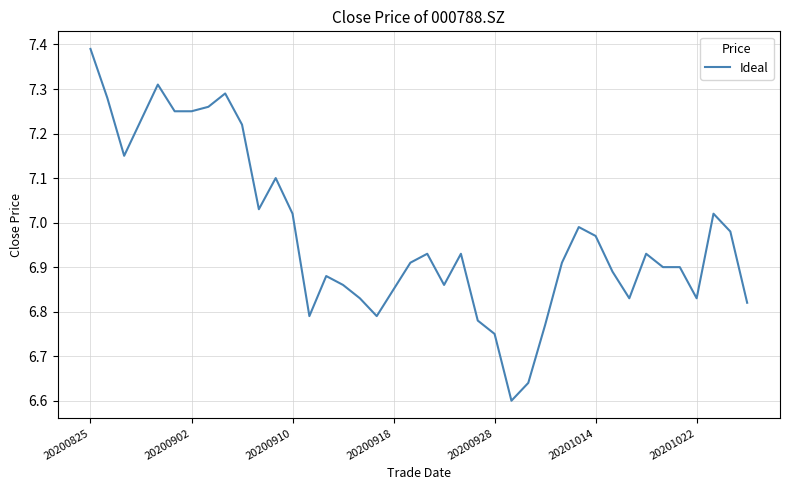

True or false: there are more than 2 points higher than both neighbors.

True